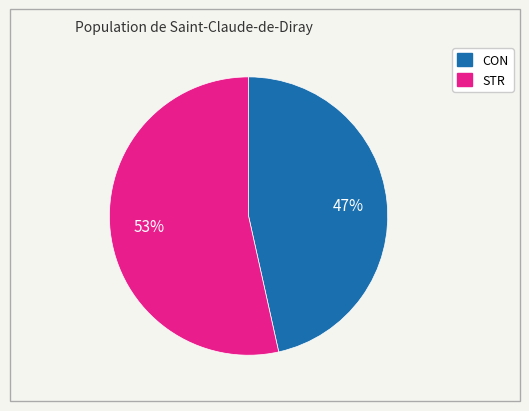

Which slice is the largest?

STR